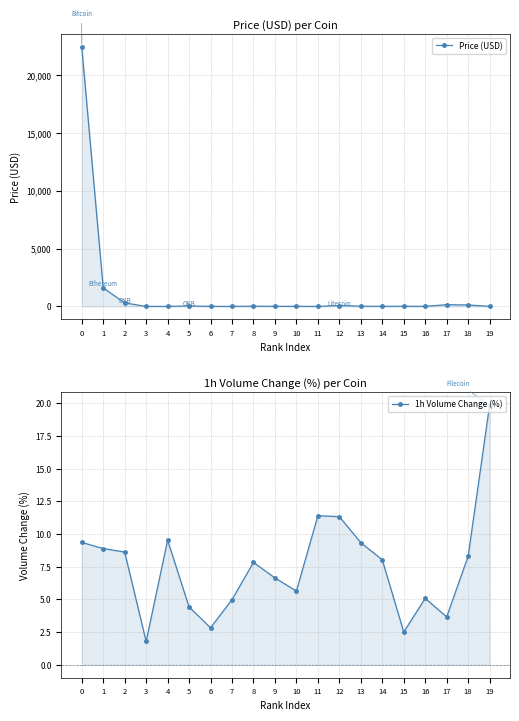

Rank the series by their maximum value, from highest to lowest.

Price (USD), 1h Volume Change (%)